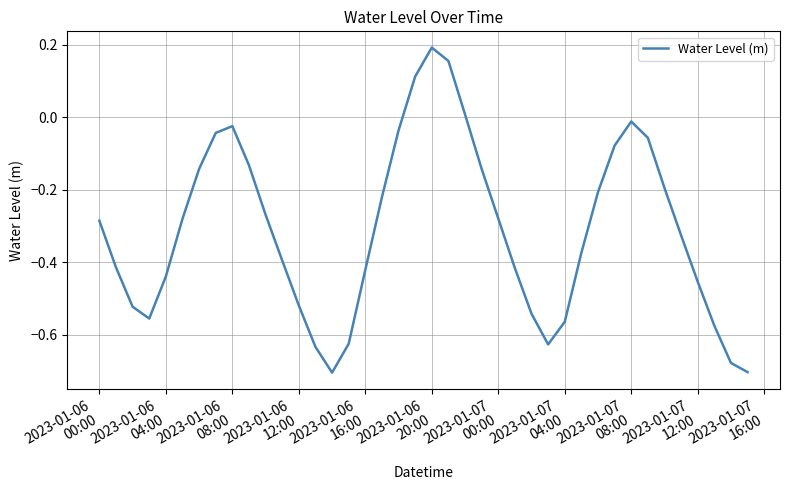

What is the difference between the maximum and minimum values?

0.9